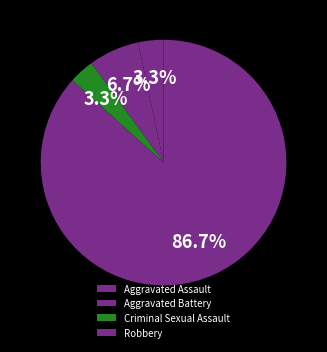

Which has a higher value, Aggravated Battery or Robbery?

Robbery